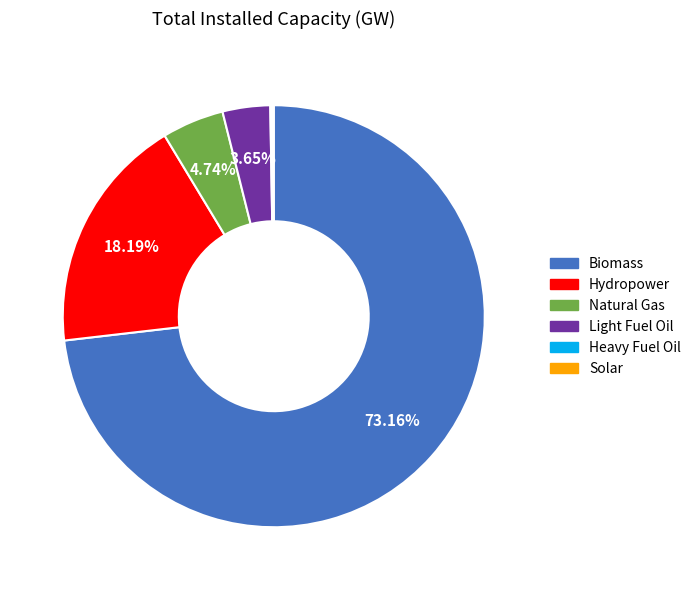

Which category has the biggest portion of the pie?

Biomass